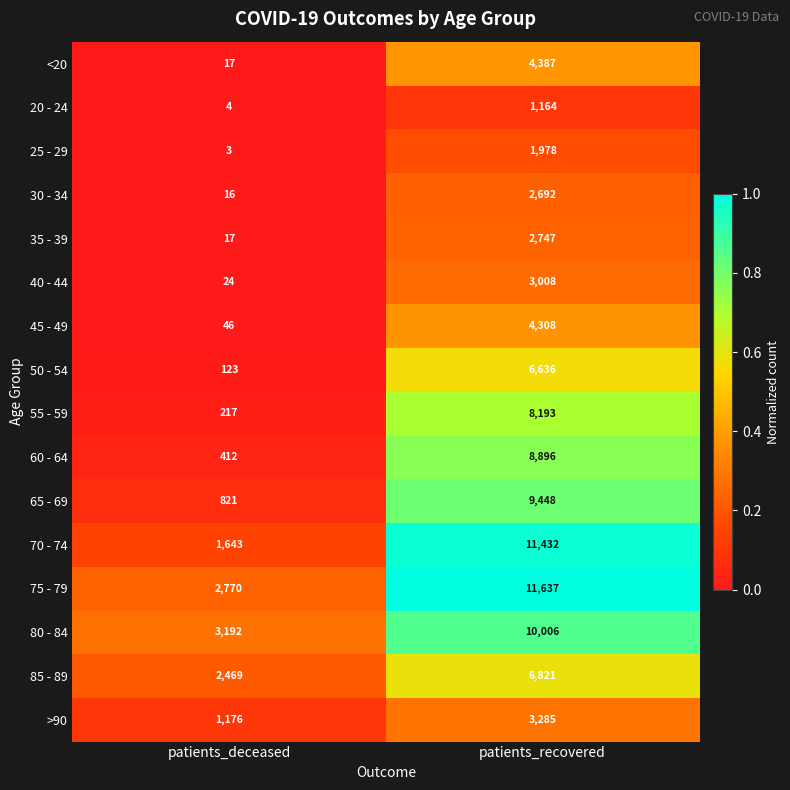

Between patients_deceased and patients_recovered, which series saw the biggest shift?

70 - 74